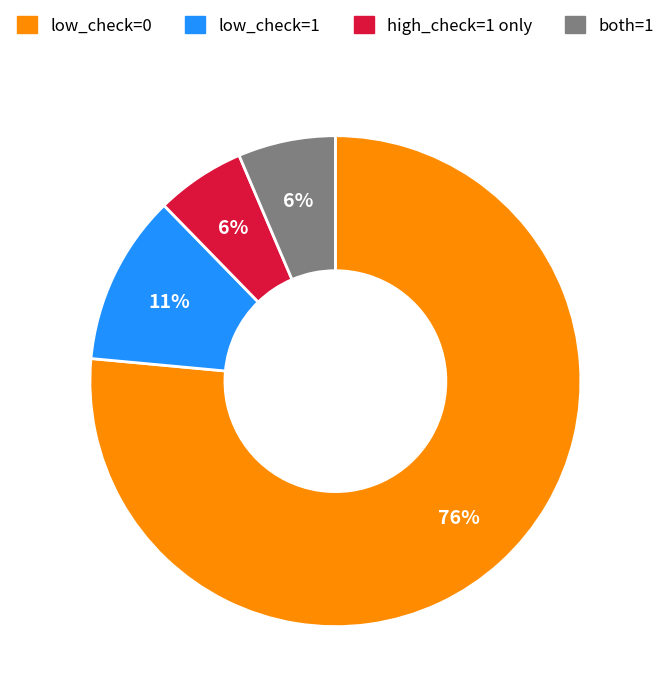

Is it true that high_check=1 only is 6% of the pie?

True